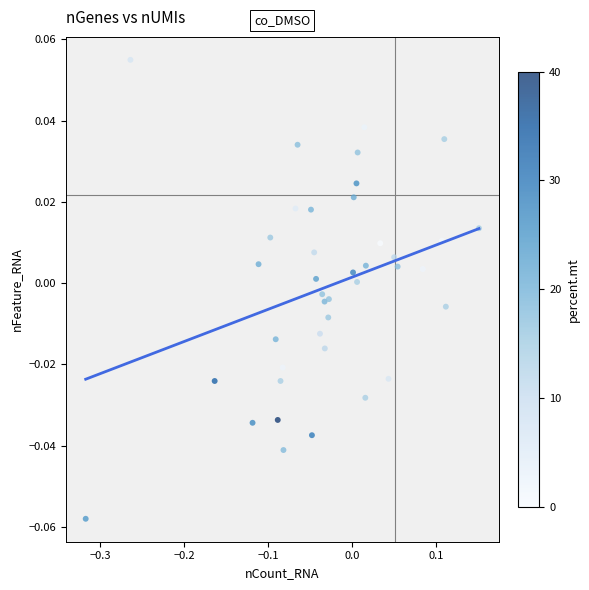

What is the range of X values (max minus min)?

0.5